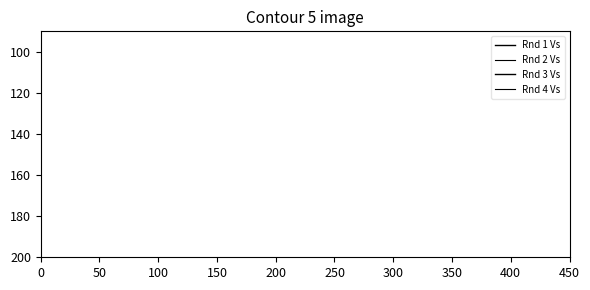

What are all the series names shown in the legend?

Rnd 1 Vs, Rnd 2 Vs, Rnd 3 Vs, Rnd 4 Vs